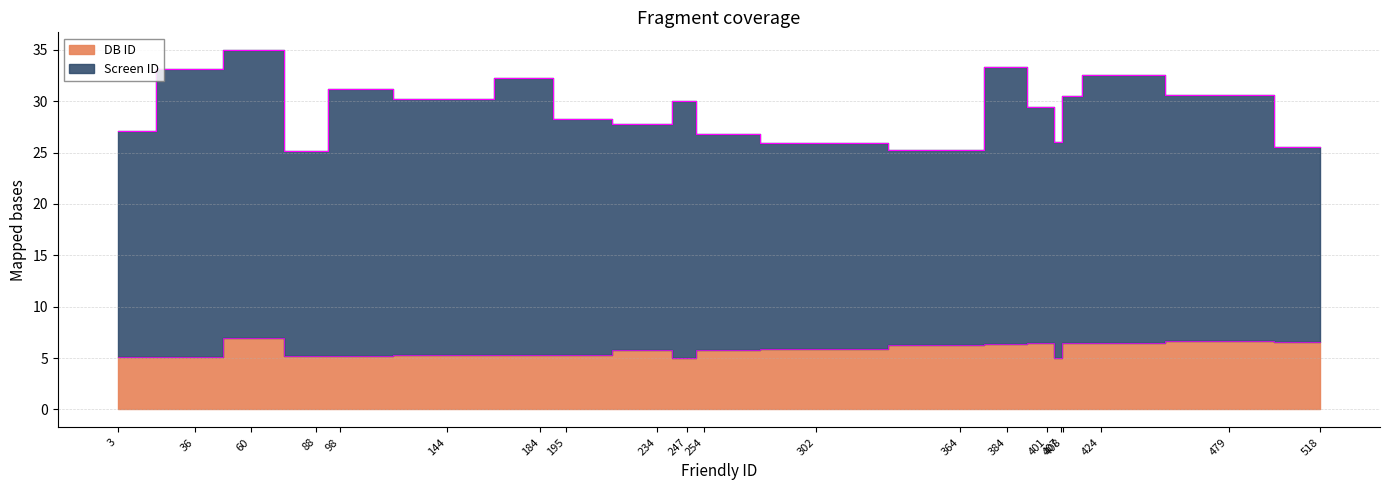

Which has a higher value, 479 or 518?

479